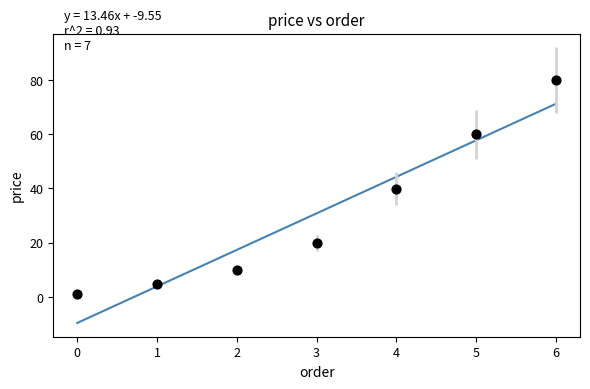

What is the average Y value?

30.8